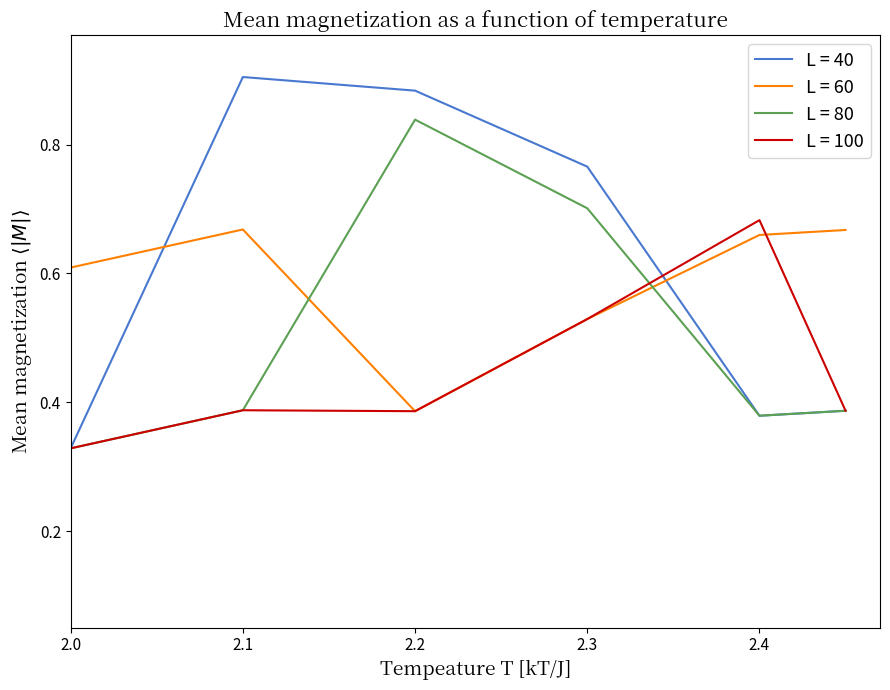

Which series has the widest spread of values?

L = 40